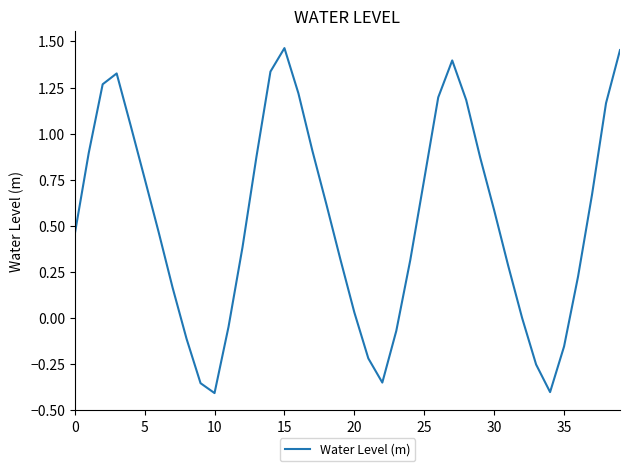

Does the chart have visible grid lines?

No